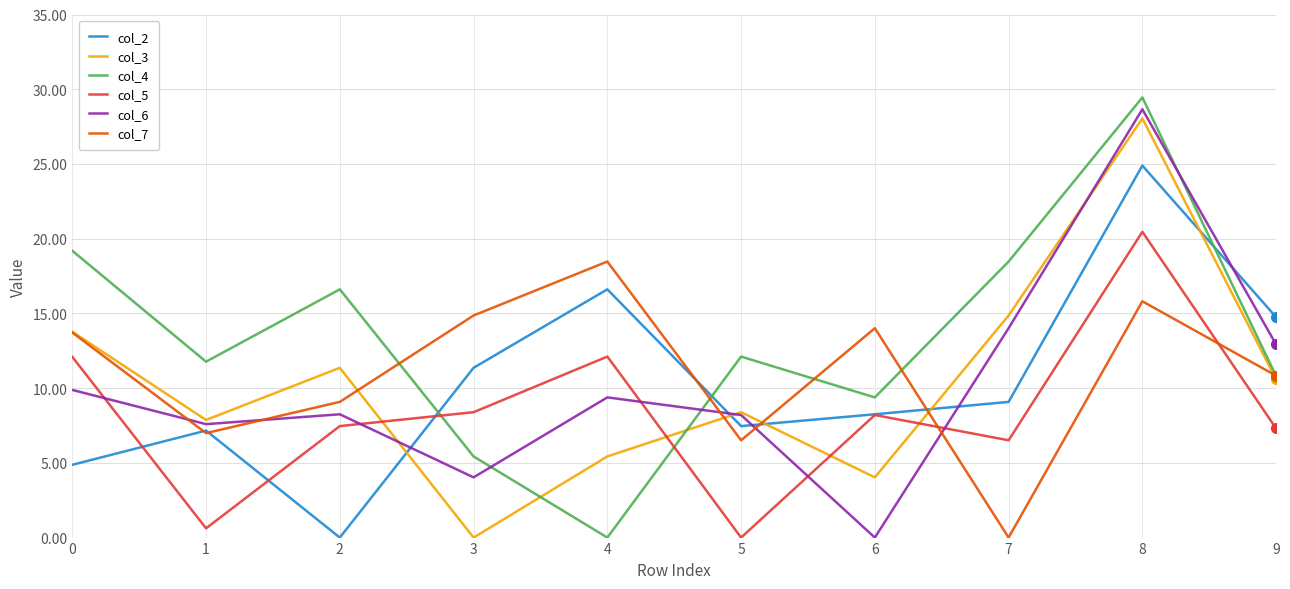

How many lines are shown in the chart?

6